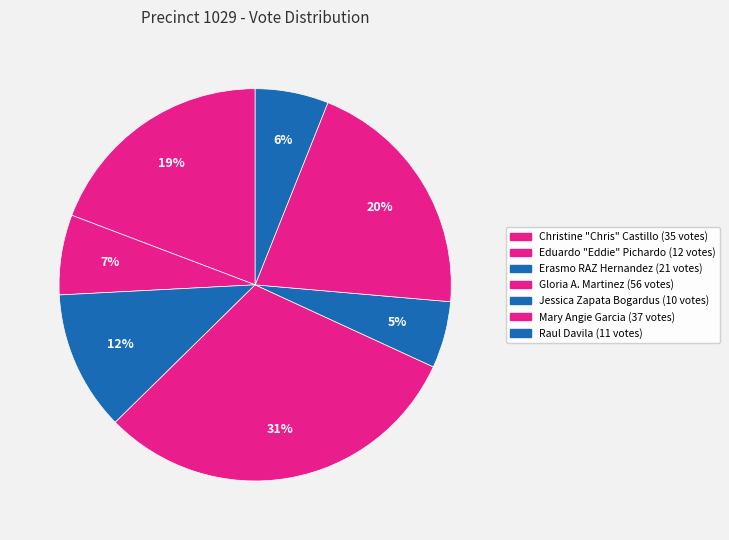

Is there a majority slice in this chart?

No